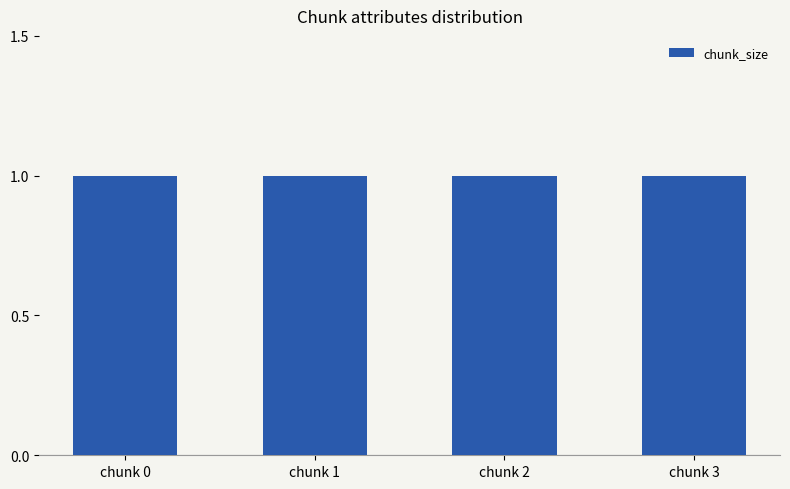

Reading right to left, list all the values displayed in this chart.

chunk_size: chunk 3=1	chunk 2=1	chunk 1=1	chunk 0=1
fill_holes: chunk 3=0	chunk 2=0	chunk 1=0	chunk 0=0
data_loss: chunk 3=0	chunk 2=0	chunk 1=0	chunk 0=0
block_loss: chunk 3=0	chunk 2=0	chunk 1=0	chunk 0=0
rate_change: chunk 3=0	chunk 2=0	chunk 1=0	chunk 0=0
invalid_delta: chunk 3=0	chunk 2=0	chunk 1=0	chunk 0=0